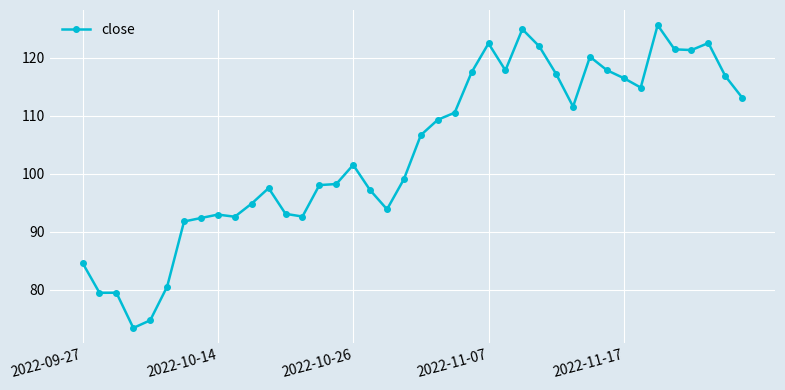

What is the value of the 25th point from the left?

122.5